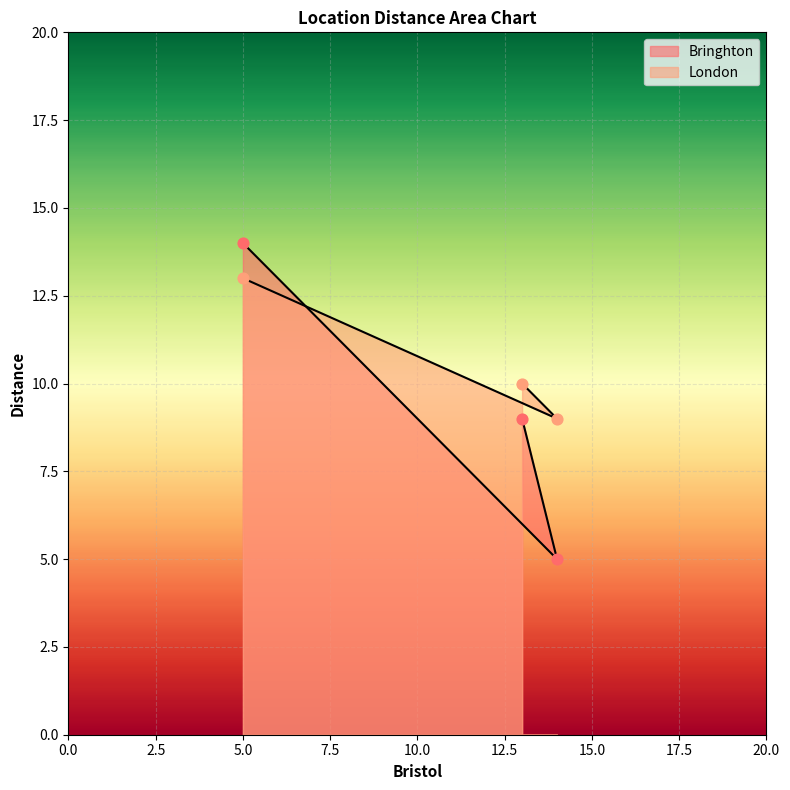

Which series has the widest spread of Y values?

Bringhton